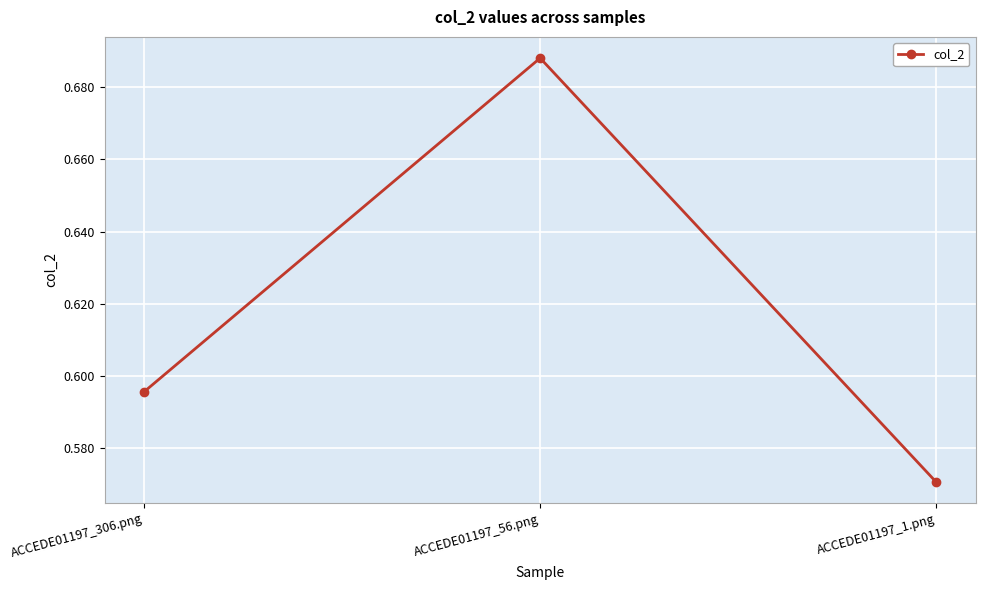

At which category does the chart reach its peak across all series?

ACCEDE01197_56.png